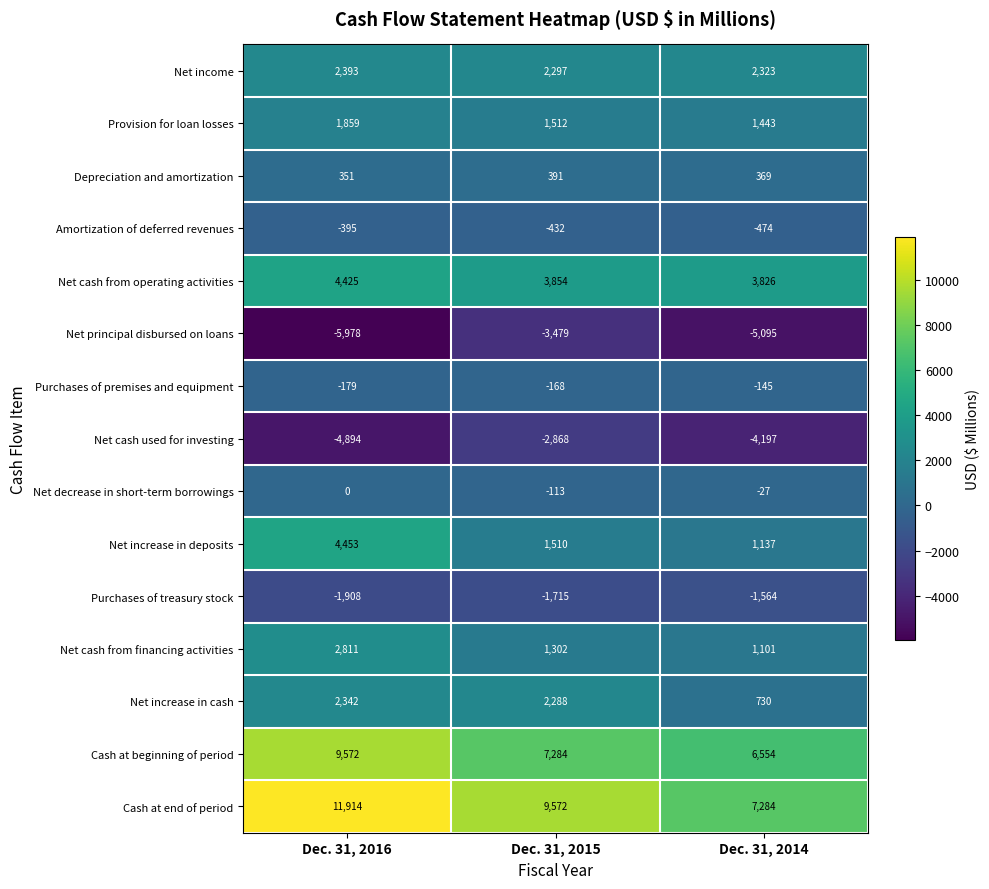

The Net cash from operating activities series shows 1766 at Dec. 31, 2016. True or false?

False